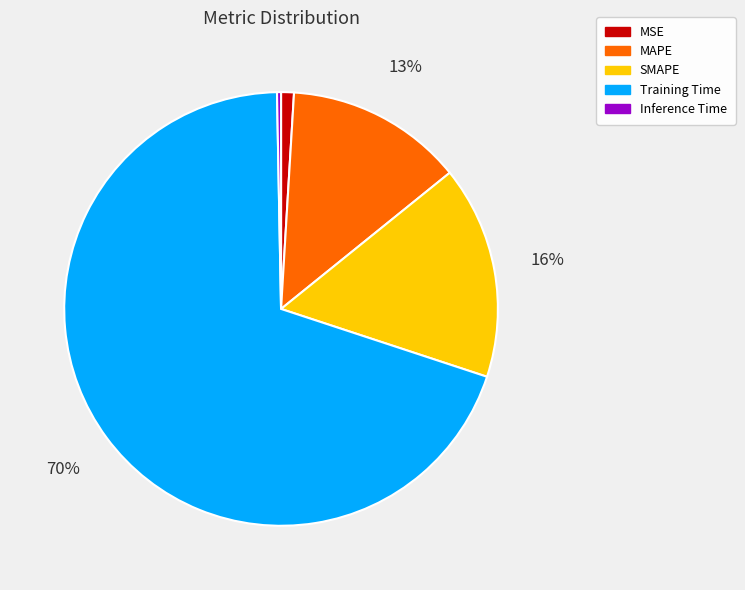

Which has a higher value, SMAPE or Training Time?

Training Time